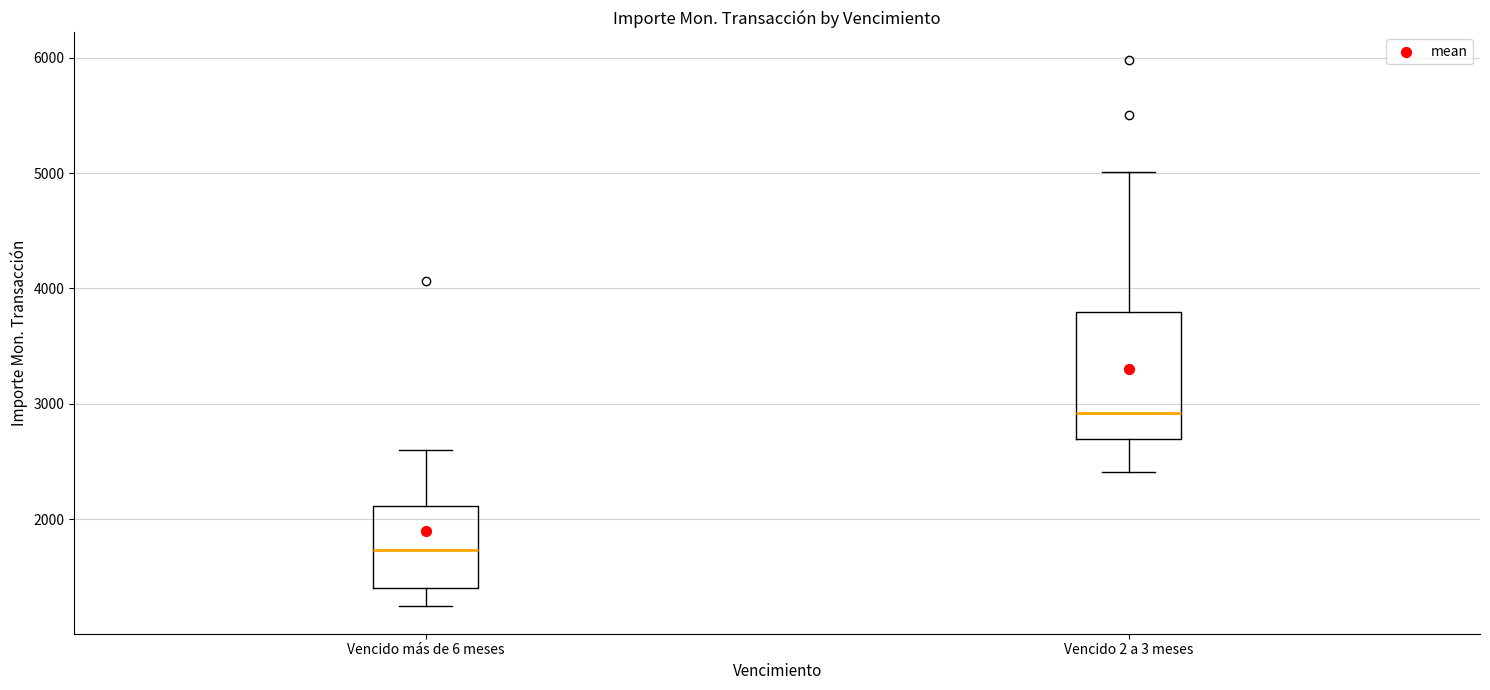

Reading left to right, transcribe this box plot: for each box, give where its median line is, the range the box spans, and where its two whiskers end, as read against the y-axis. The values are not printed on the chart, so give them approximately, as read against the axis.

Vencido más de 6 meses: median 1700, box 1400 to 2100, whiskers 1200 to 2600
Vencido 2 a 3 meses: median 2900, box 2700 to 3800, whiskers 2400 to 5000